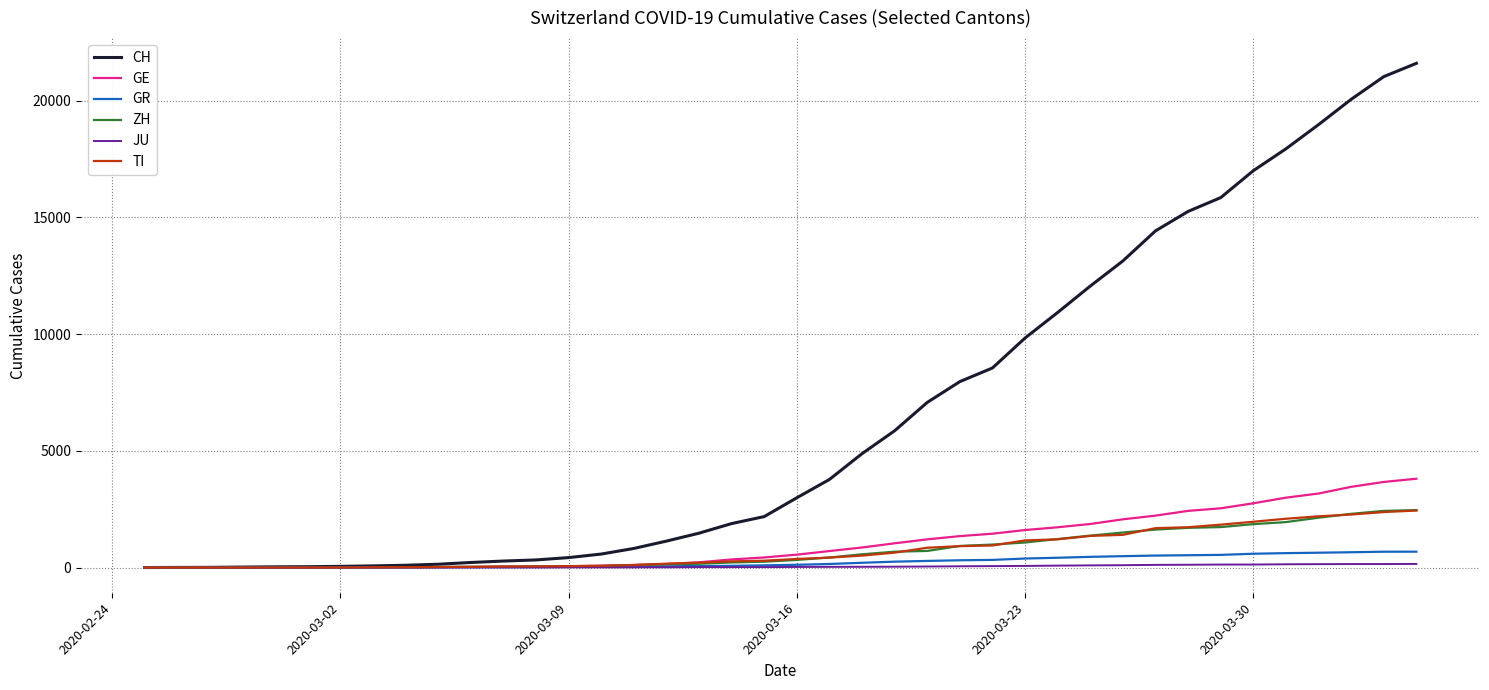

Which series has the largest range (max minus min)?

CH